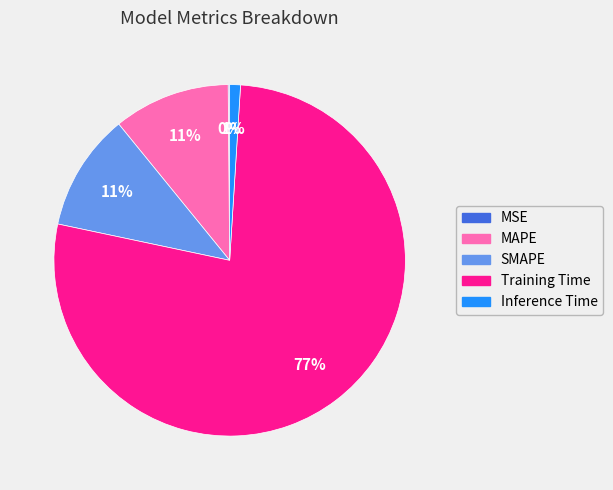

Which has a higher value, Training Time or SMAPE?

Training Time